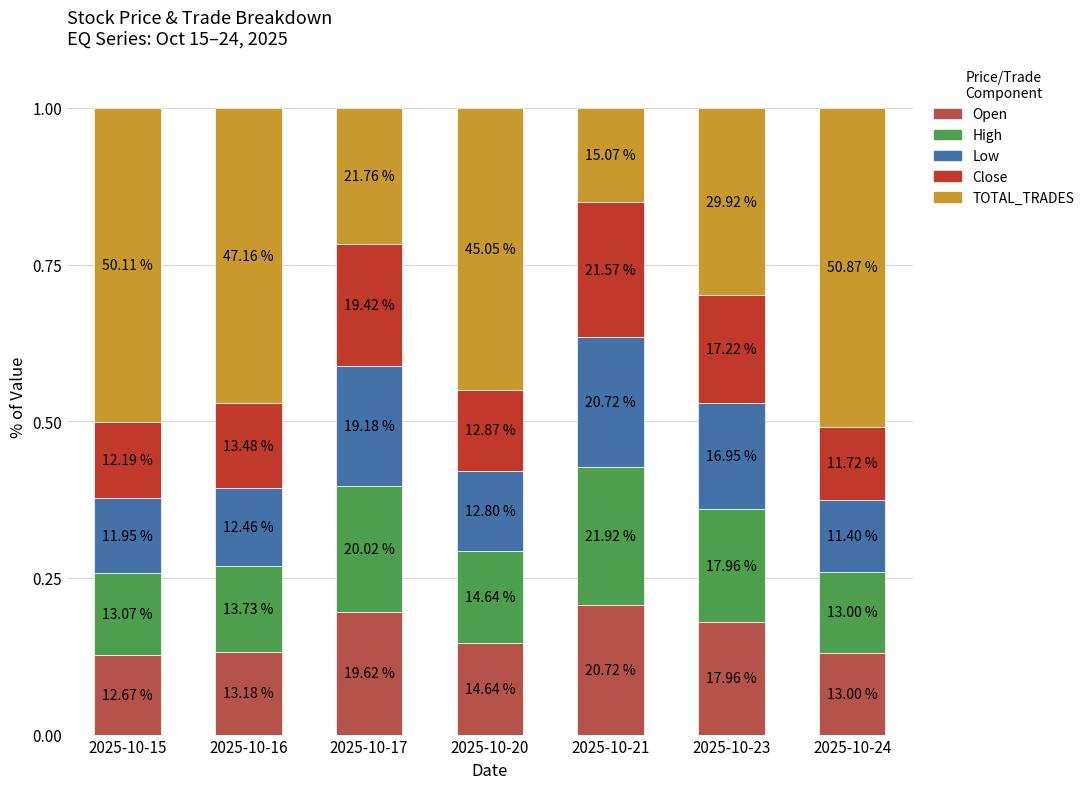

Rank the categories by TOTAL_TRADES value from highest to lowest.

2025-10-24, 2025-10-15, 2025-10-16, 2025-10-20, 2025-10-23, 2025-10-17, 2025-10-21